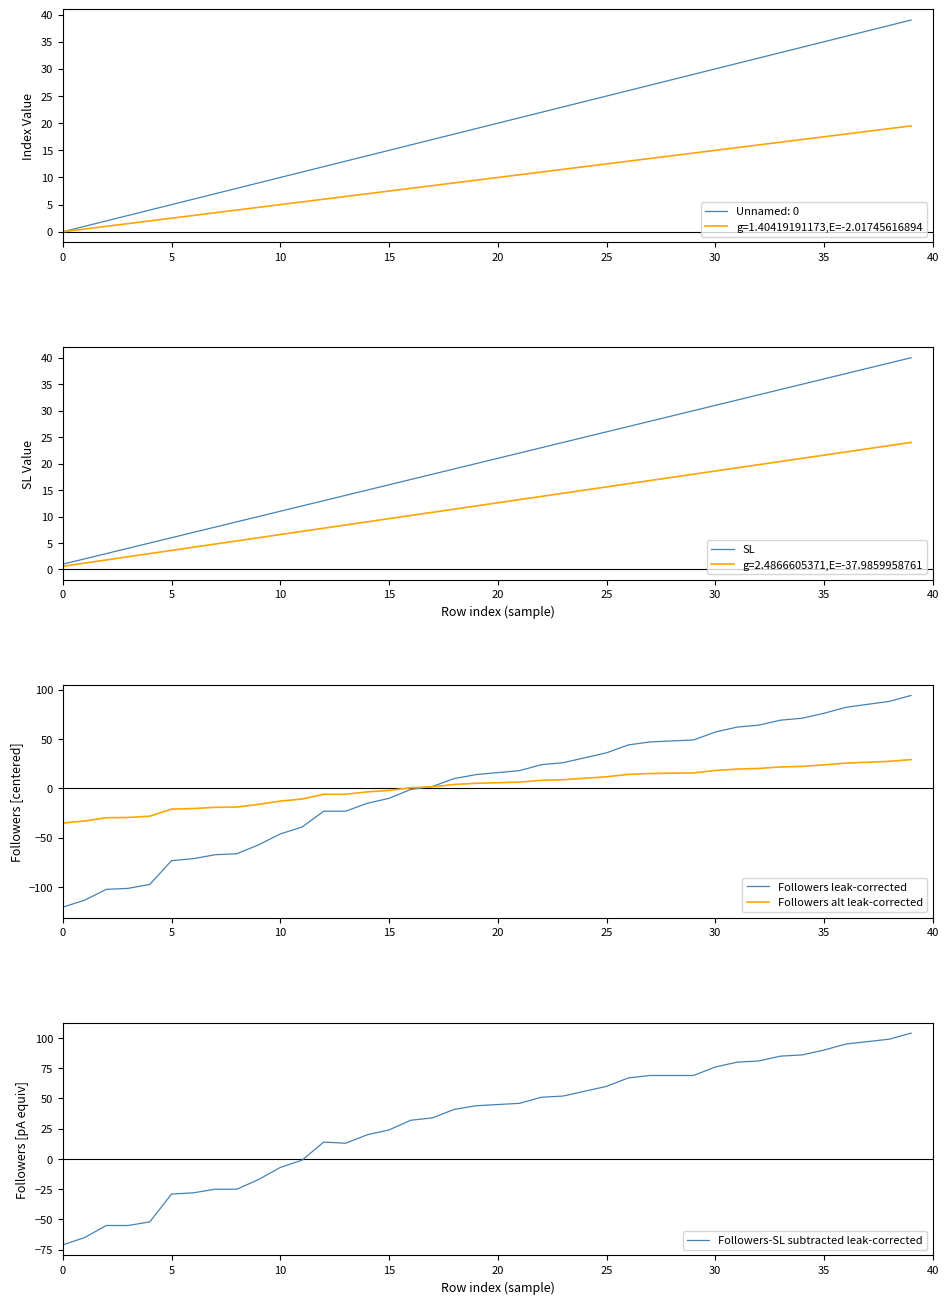

What is the highest value of the Followers alt leak-corrected series?

29.2